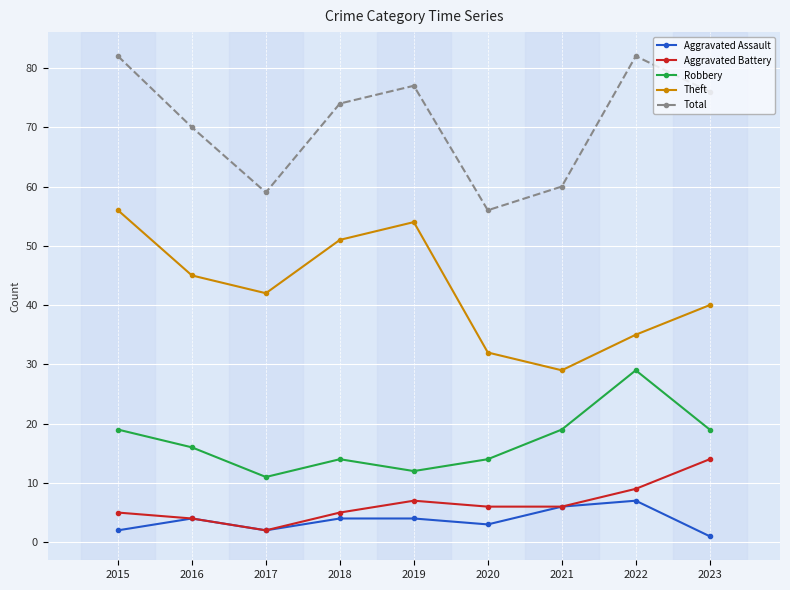

Which category has the lowest value in the Robbery series?

2017